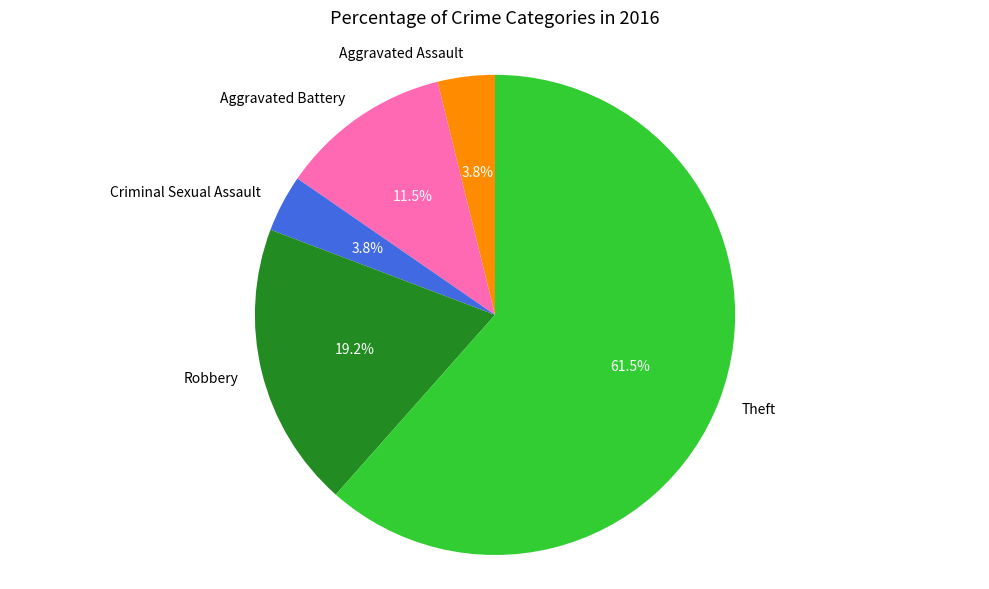

To the nearest percent, what is the difference between the largest and smallest slice percentages?

58%